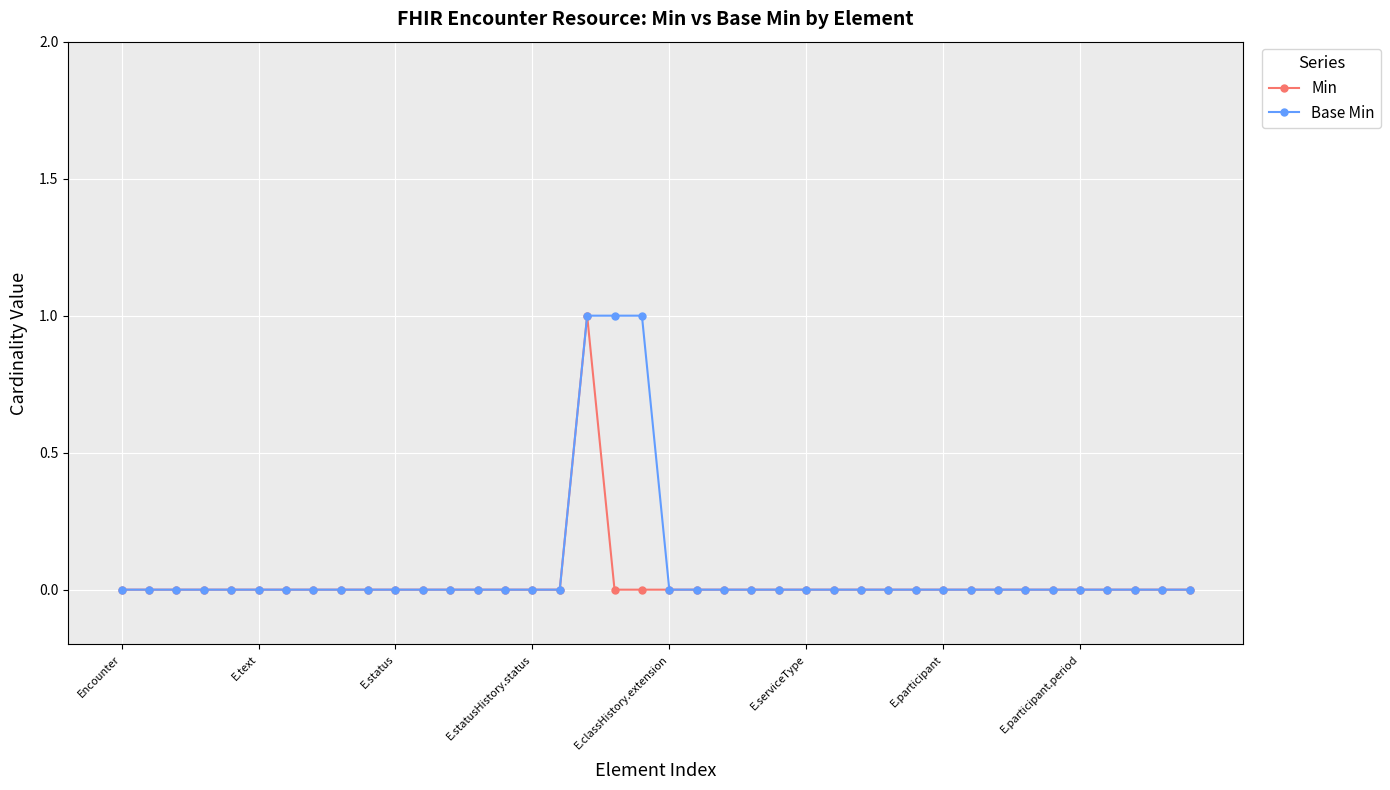

How many distinct data groups are displayed?

2